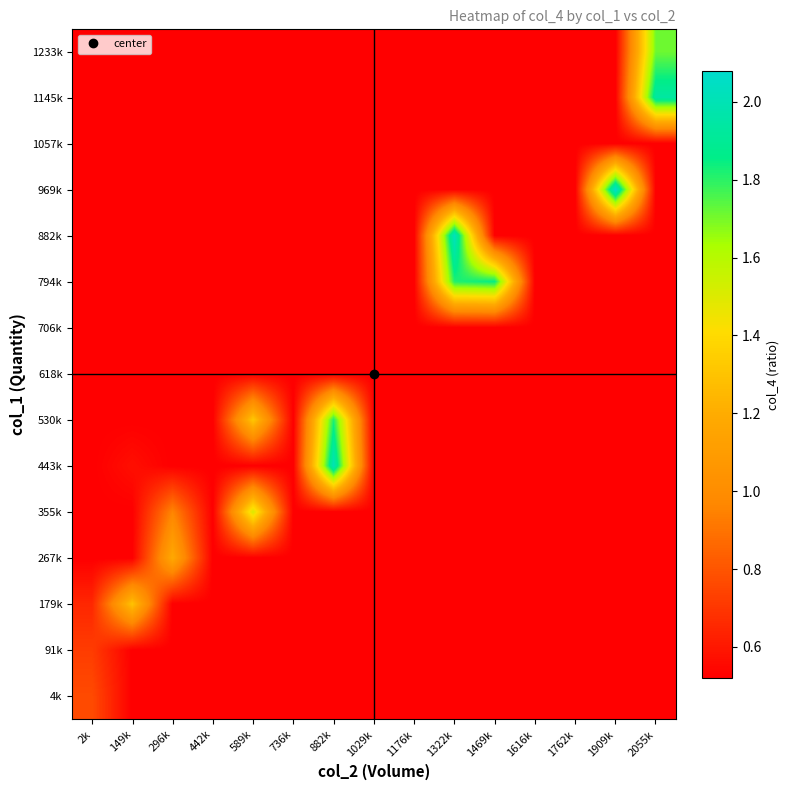

Reading left to right, extract all data points from this chart.

4k: 2k=0.8	149k=0.5	296k=0.5	442k=0.5	589k=0.5	736k=0.5	882k=0.5	1029k=0.5	1176k=0.5	1322k=0.5	1469k=0.5	1616k=0.5	1762k=0.5	1909k=0.5	2055k=0.5
91k: 2k=0.7	149k=0.5	296k=0.5	442k=0.5	589k=0.5	736k=0.5	882k=0.5	1029k=0.5	1176k=0.5	1322k=0.5	1469k=0.5	1616k=0.5	1762k=0.5	1909k=0.5	2055k=0.5
179k: 2k=0.6	149k=1.3	296k=0.5	442k=0.5	589k=0.5	736k=0.5	882k=0.5	1029k=0.5	1176k=0.5	1322k=0.5	1469k=0.5	1616k=0.5	1762k=0.5	1909k=0.5	2055k=0.5
267k: 2k=0.5	149k=0.5	296k=1.2	442k=0.5	589k=0.5	736k=0.5	882k=0.5	1029k=0.5	1176k=0.5	1322k=0.5	1469k=0.5	1616k=0.5	1762k=0.5	1909k=0.5	2055k=0.5
355k: 2k=0.5	149k=0.5	296k=1.0	442k=0.5	589k=1.5	736k=0.5	882k=0.5	1029k=0.5	1176k=0.5	1322k=0.5	1469k=0.5	1616k=0.5	1762k=0.5	1909k=0.5	2055k=0.5
443k: 2k=0.5	149k=0.6	296k=0.5	442k=0.5	589k=0.5	736k=0.5	882k=2.0	1029k=0.5	1176k=0.5	1322k=0.5	1469k=0.5	1616k=0.5	1762k=0.5	1909k=0.5	2055k=0.5
530k: 2k=0.5	149k=0.5	296k=0.5	442k=0.5	589k=1.3	736k=0.5	882k=1.8	1029k=0.5	1176k=0.5	1322k=0.5	1469k=0.5	1616k=0.5	1762k=0.5	1909k=0.5	2055k=0.5
618k: 2k=0.5	149k=0.5	296k=0.5	442k=0.5	589k=0.5	736k=0.5	882k=0.5	1029k=0.5	1176k=0.5	1322k=0.5	1469k=0.5	1616k=0.5	1762k=0.5	1909k=0.5	2055k=0.5
706k: 2k=0.5	149k=0.5	296k=0.5	442k=0.5	589k=0.5	736k=0.5	882k=0.5	1029k=0.5	1176k=0.5	1322k=0.5	1469k=0.5	1616k=0.5	1762k=0.5	1909k=0.5	2055k=0.5
794k: 2k=0.5	149k=0.5	296k=0.5	442k=0.5	589k=0.5	736k=0.5	882k=0.5	1029k=0.5	1176k=0.5	1322k=1.8	1469k=1.9	1616k=0.5	1762k=0.5	1909k=0.5	2055k=0.5
882k: 2k=0.5	149k=0.5	296k=0.5	442k=0.5	589k=0.5	736k=0.5	882k=0.5	1029k=0.5	1176k=0.5	1322k=2.0	1469k=0.5	1616k=0.5	1762k=0.5	1909k=0.5	2055k=0.5
969k: 2k=0.5	149k=0.5	296k=0.5	442k=0.5	589k=0.5	736k=0.5	882k=0.5	1029k=0.5	1176k=0.5	1322k=0.5	1469k=0.5	1616k=0.5	1762k=0.5	1909k=2.1	2055k=0.5
1057k: 2k=0.5	149k=0.5	296k=0.5	442k=0.5	589k=0.5	736k=0.5	882k=0.5	1029k=0.5	1176k=0.5	1322k=0.5	1469k=0.5	1616k=0.5	1762k=0.5	1909k=0.5	2055k=0.5
1145k: 2k=0.5	149k=0.5	296k=0.5	442k=0.5	589k=0.5	736k=0.5	882k=0.5	1029k=0.5	1176k=0.5	1322k=0.5	1469k=0.5	1616k=0.5	1762k=0.5	1909k=0.5	2055k=1.9
1233k: 2k=0.5	149k=0.5	296k=0.5	442k=0.5	589k=0.5	736k=0.5	882k=0.5	1029k=0.5	1176k=0.5	1322k=0.5	1469k=0.5	1616k=0.5	1762k=0.5	1909k=0.5	2055k=1.7